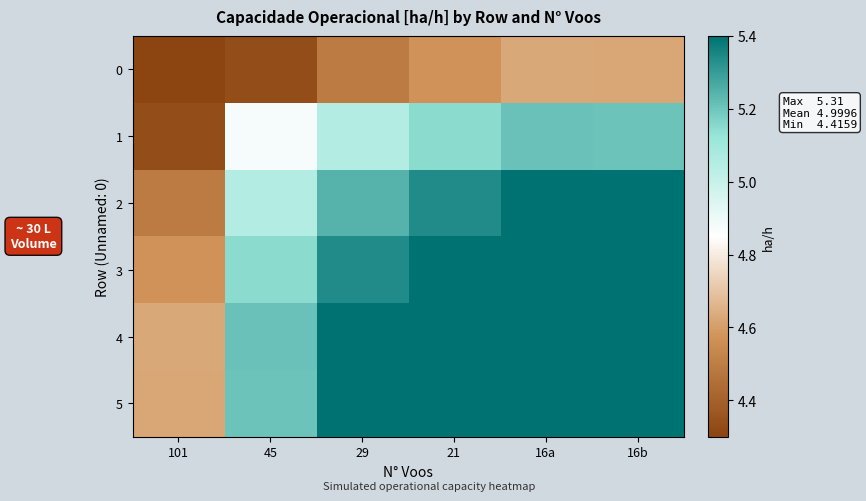

What is the total value across all series at 21?

31.5